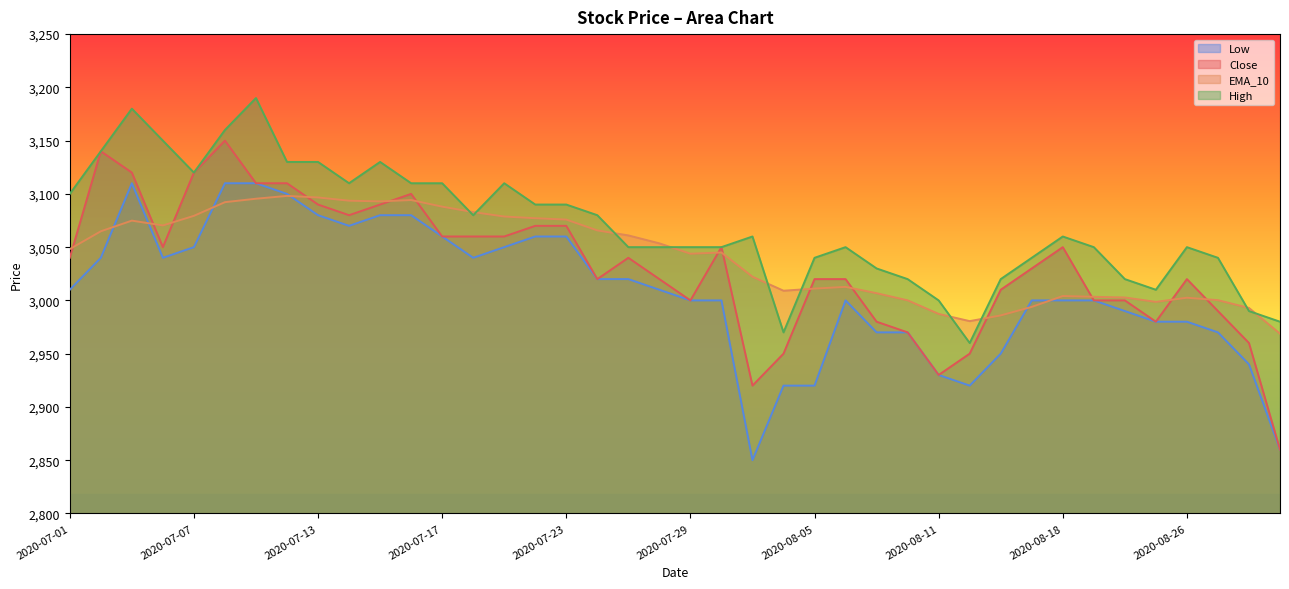

Which label corresponds to the largest value in the chart?

2020-07-09